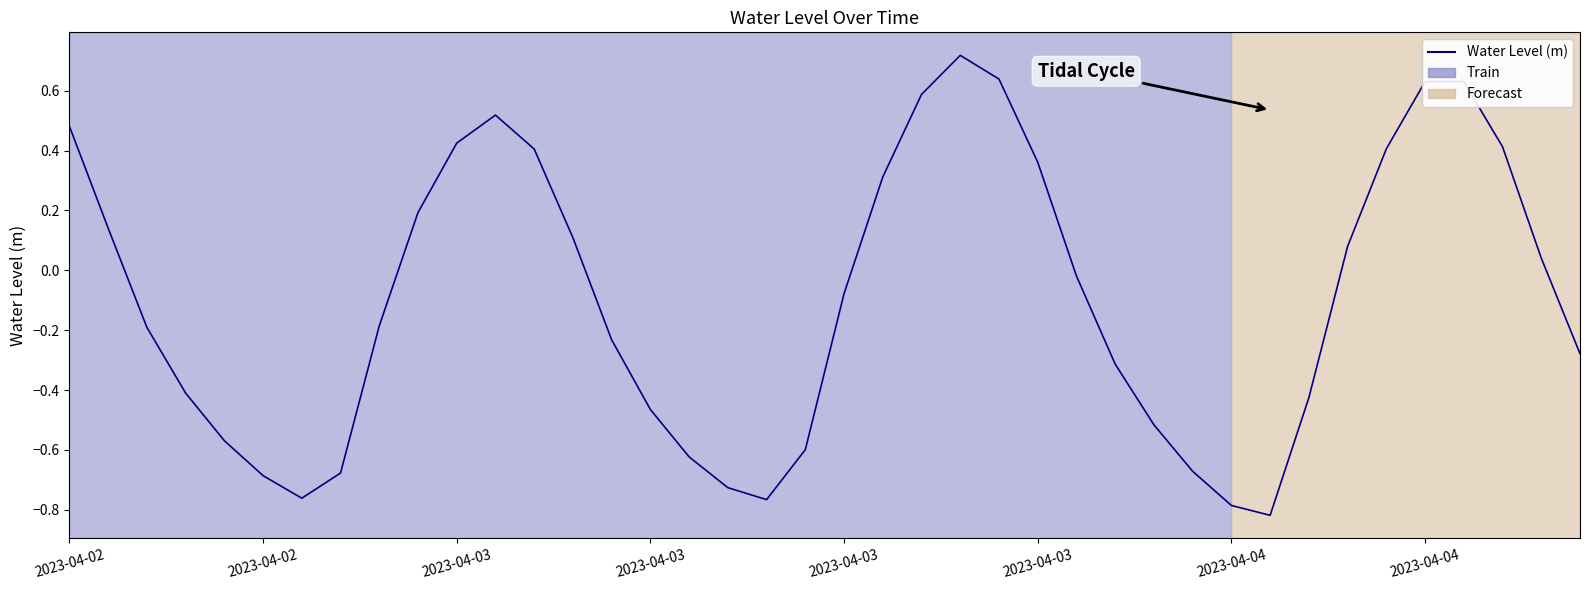

Is this an area chart (filled region under the line)?

No